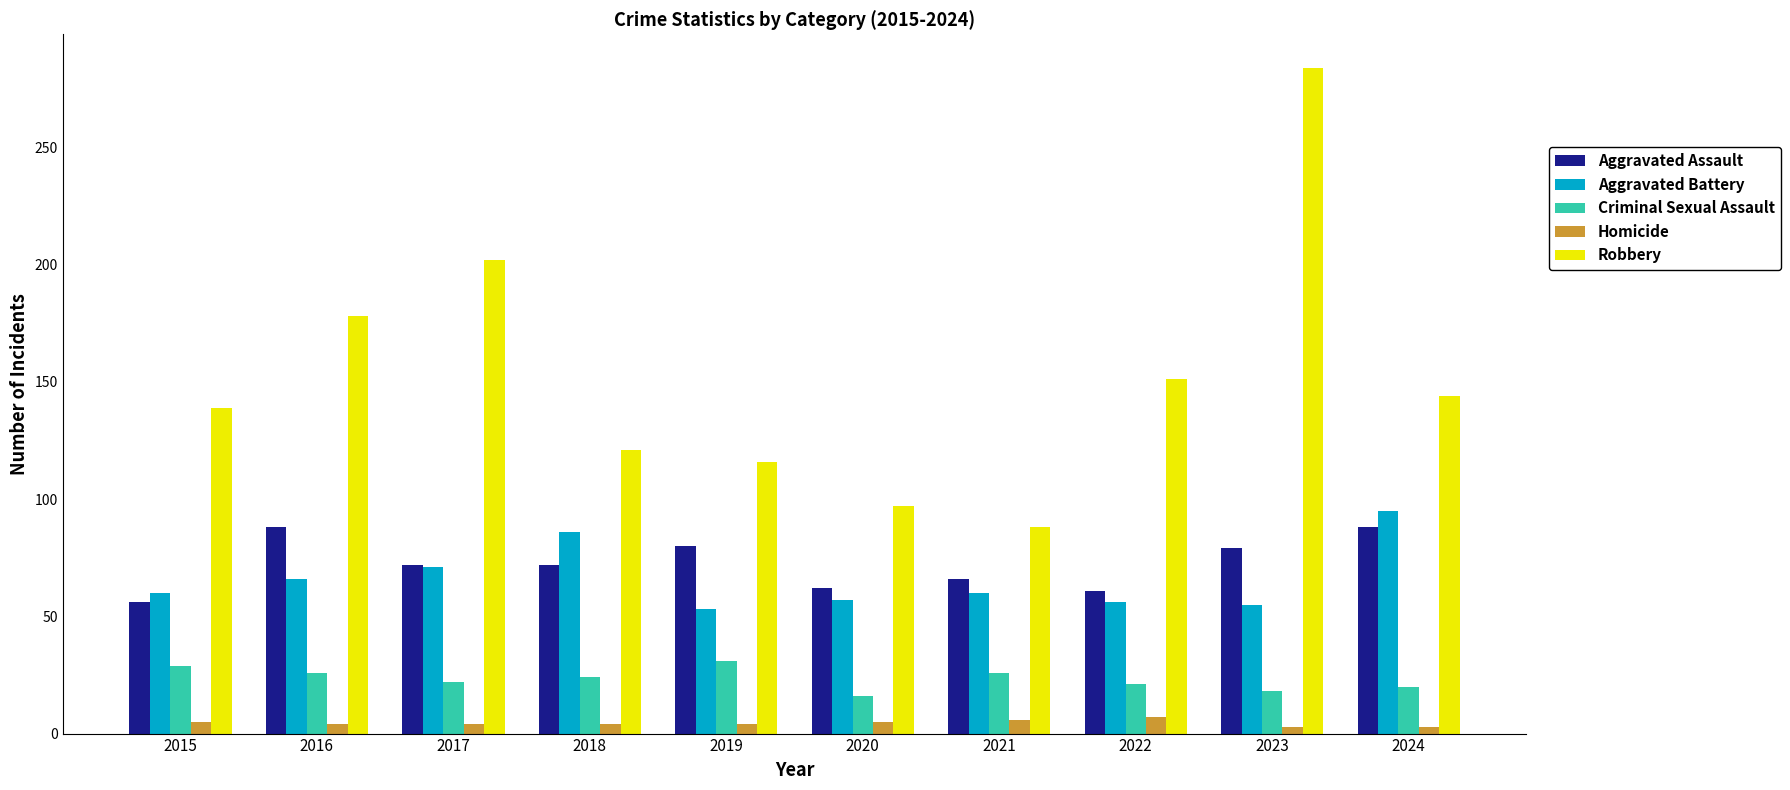

Is it true that Criminal Sexual Assault equals 10 at 2017?

False